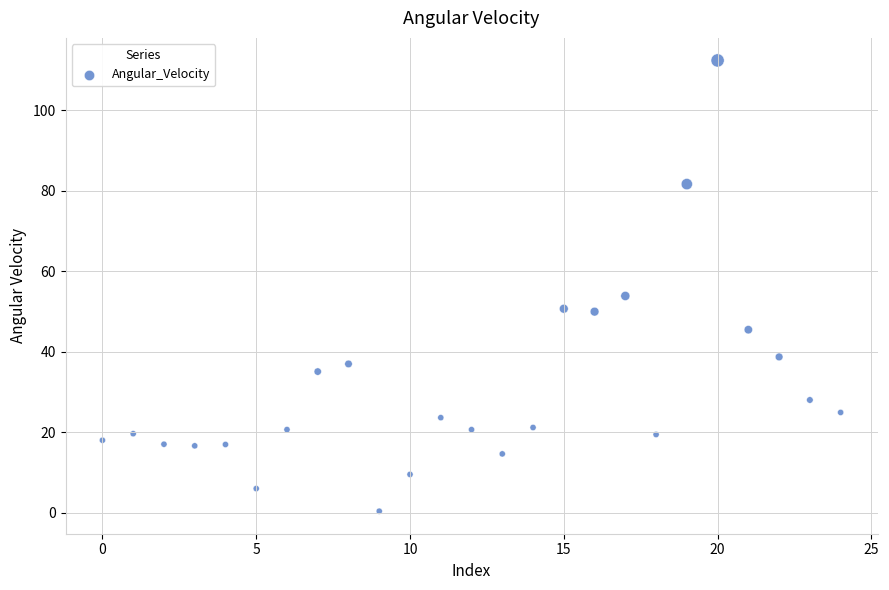

What Y value in the scatter plot is closest to 56?

53.8